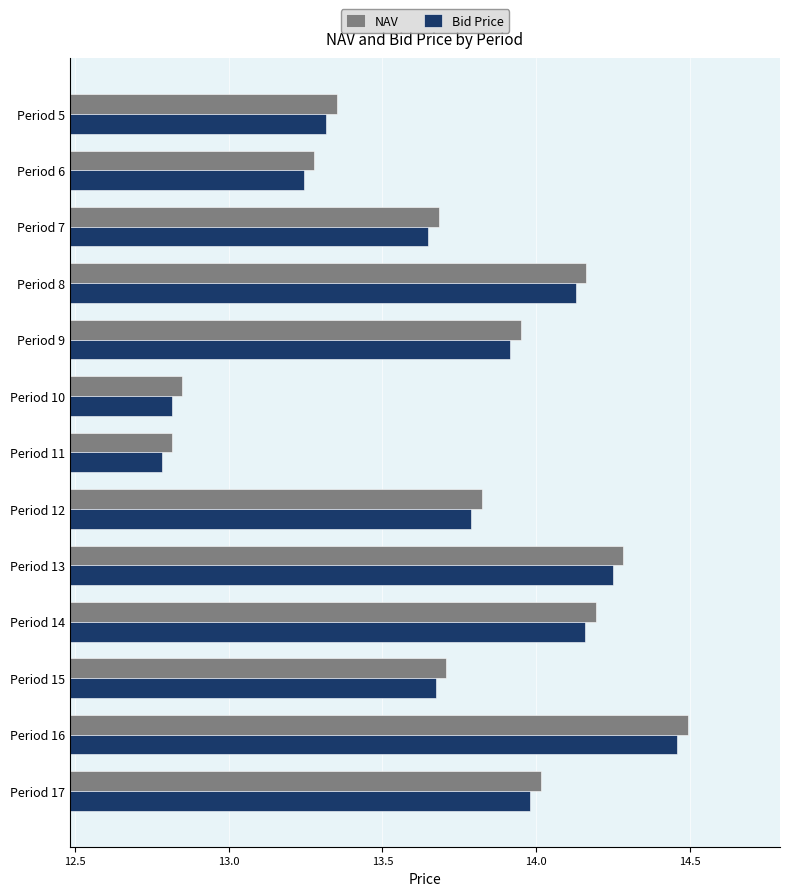

At which category is the sum across all series the highest?

Period 16